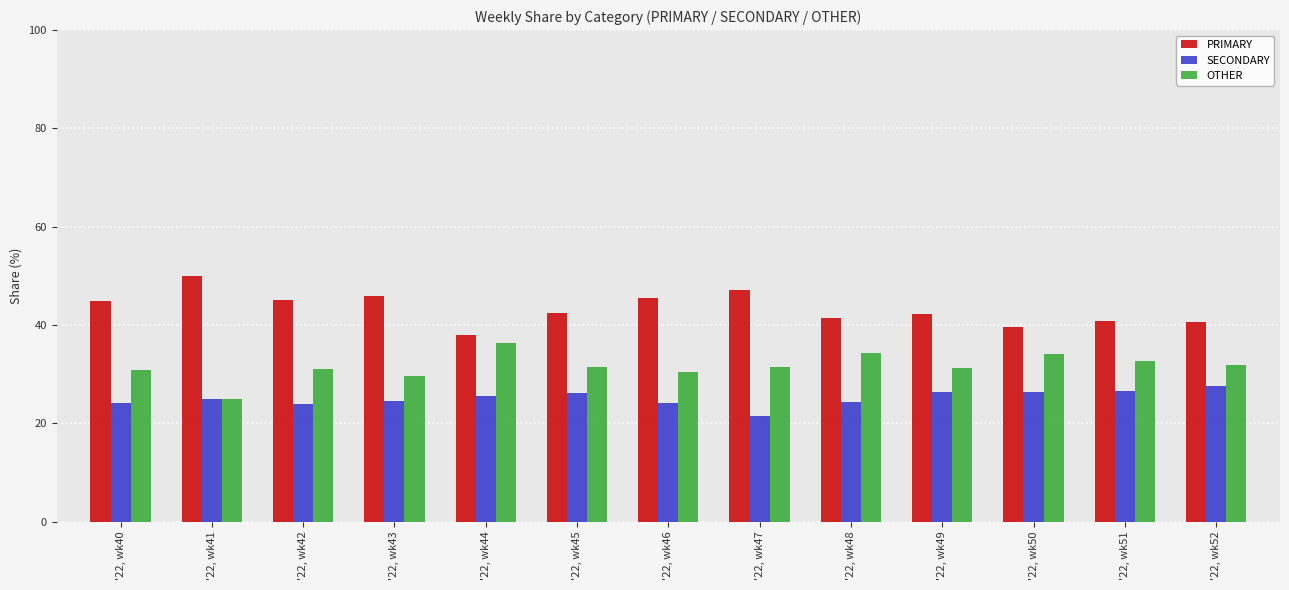

List the labels in order of PRIMARY value, smallest first.

'22, wk44, '22, wk50, '22, wk52, '22, wk51, '22, wk48, '22, wk49, '22, wk45, '22, wk40, '22, wk42, '22, wk46, '22, wk43, '22, wk47, '22, wk41